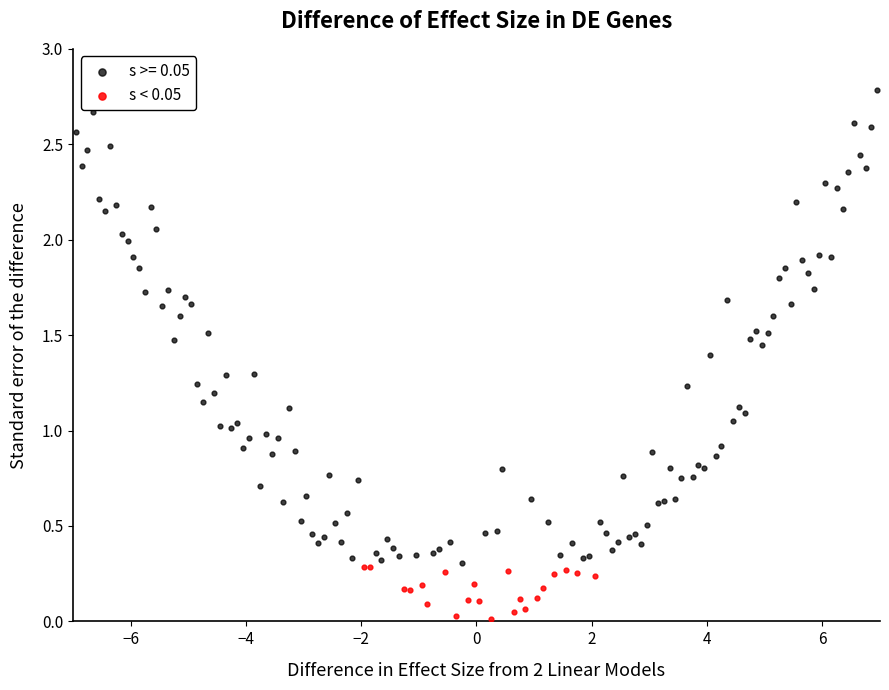

Which series reaches the minimum Y coordinate?

s < 0.05